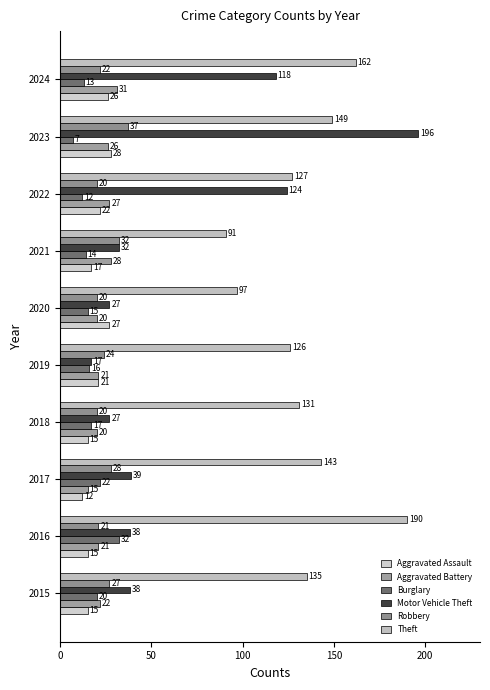

At which label does Burglary reach its peak?

2016